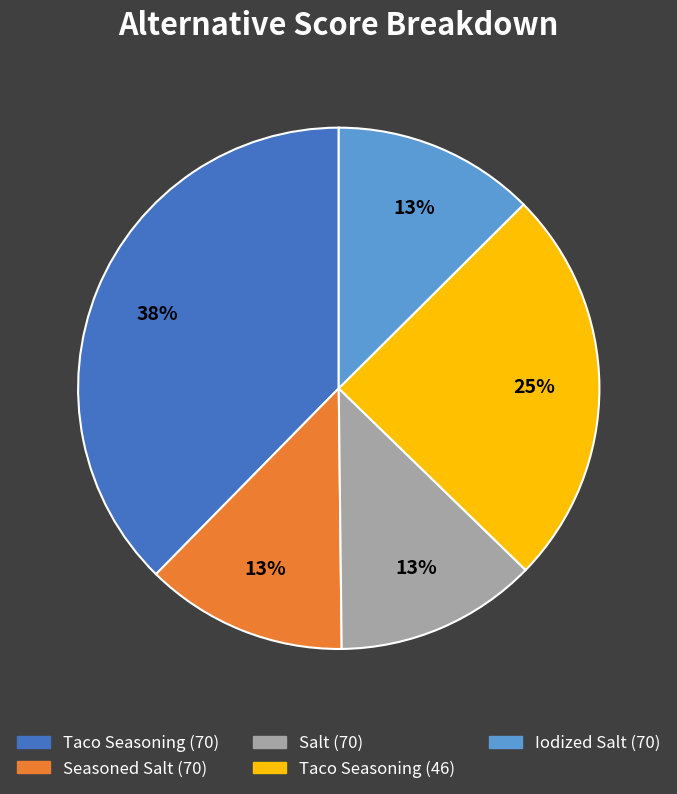

To the nearest percent, what is the combined percentage of Salt (70) and Seasoned Salt (70)?

25%